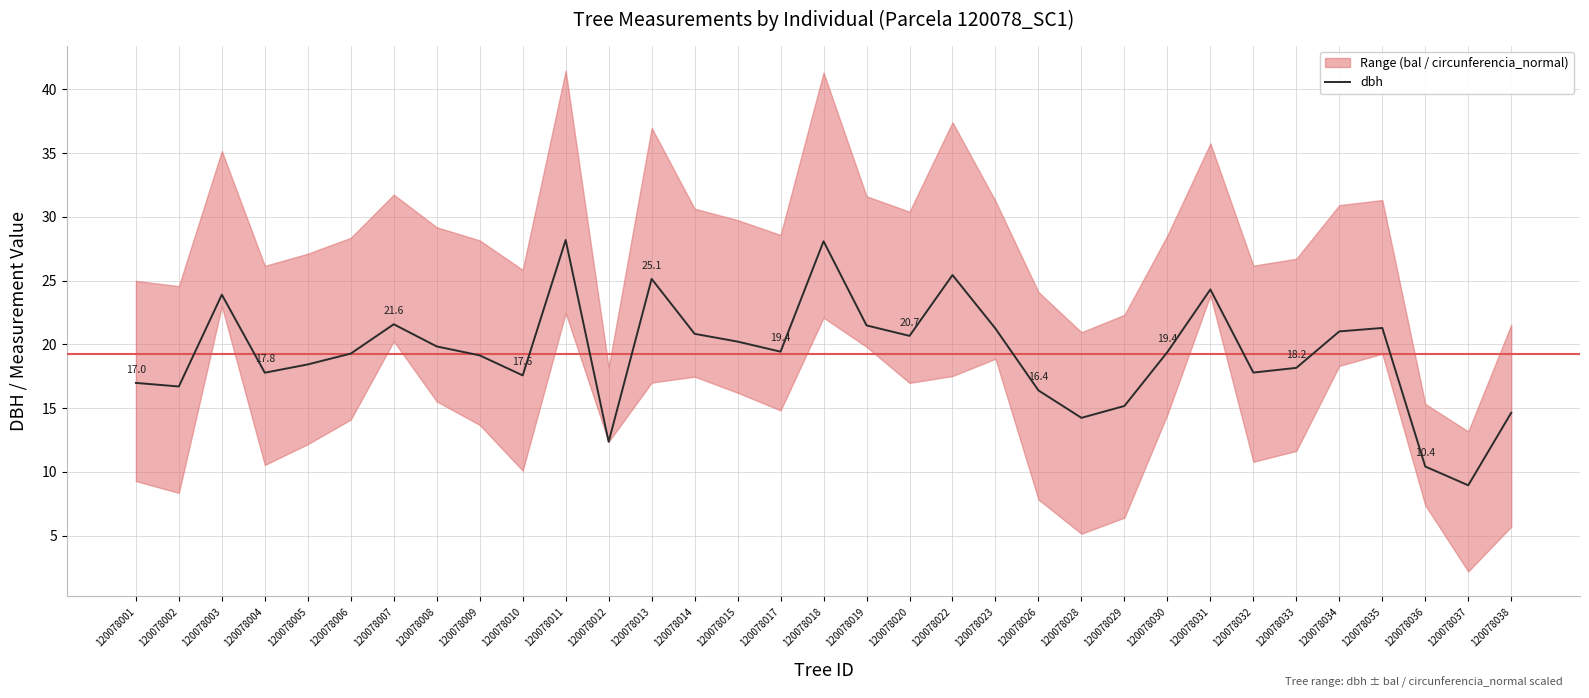

Does the chart have visible grid lines?

Yes